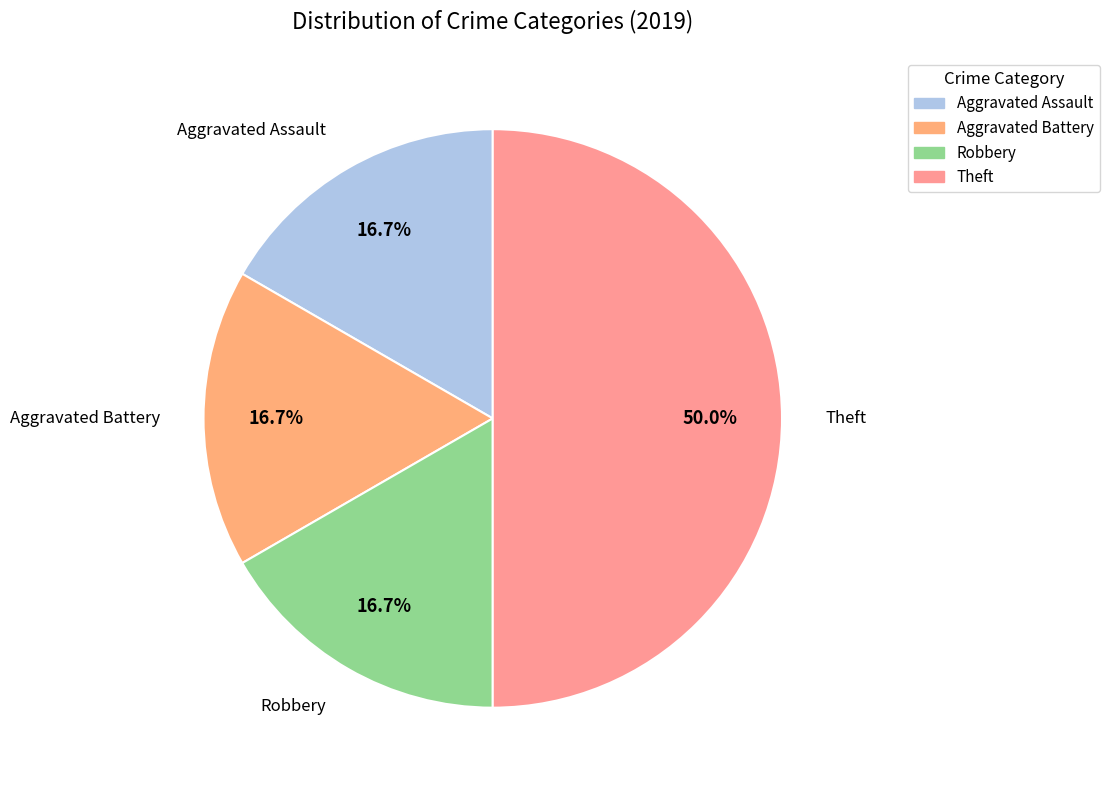

What is the largest slice in the pie chart?

Theft